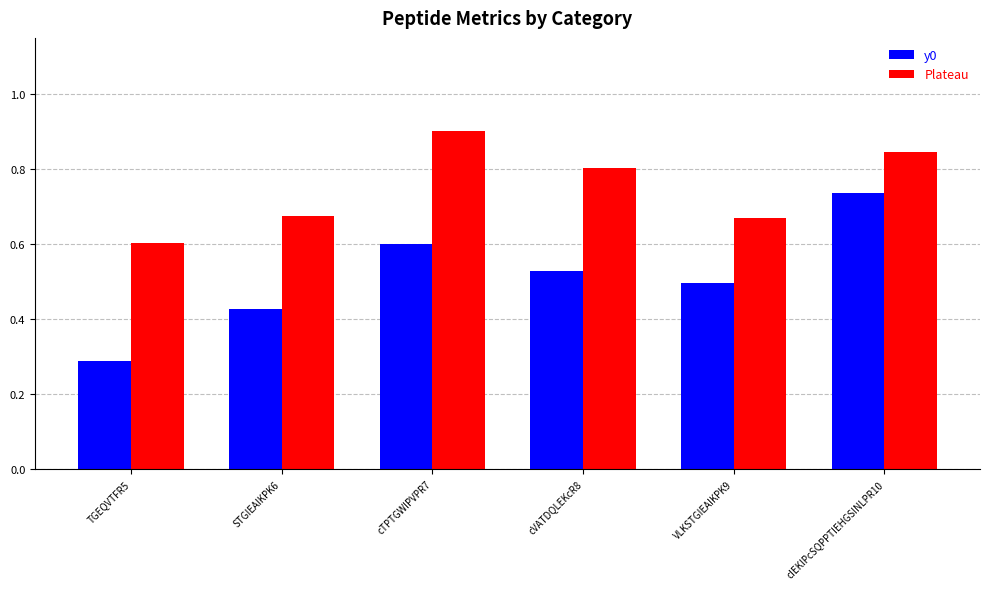

What is the total value across all series at cTPTGWIPVPR7?

1.5